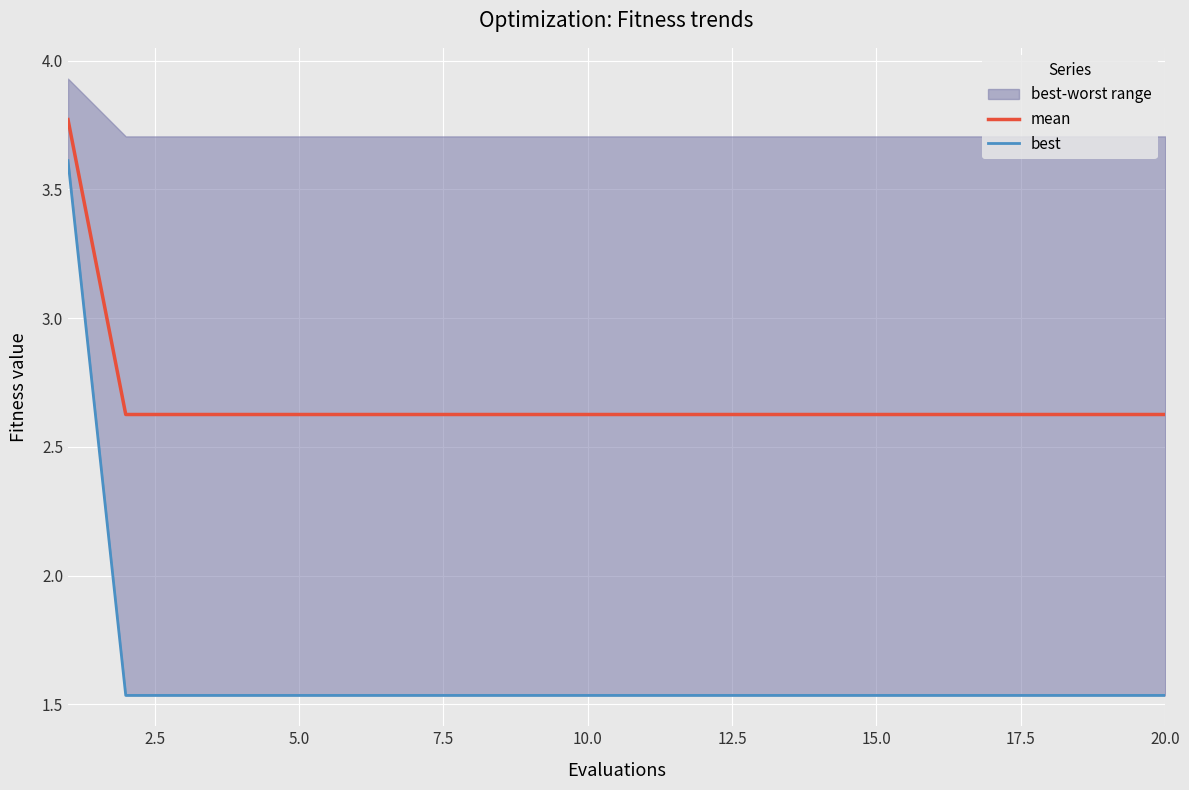

Rank the series by their average value, from lowest to highest.

best, mean